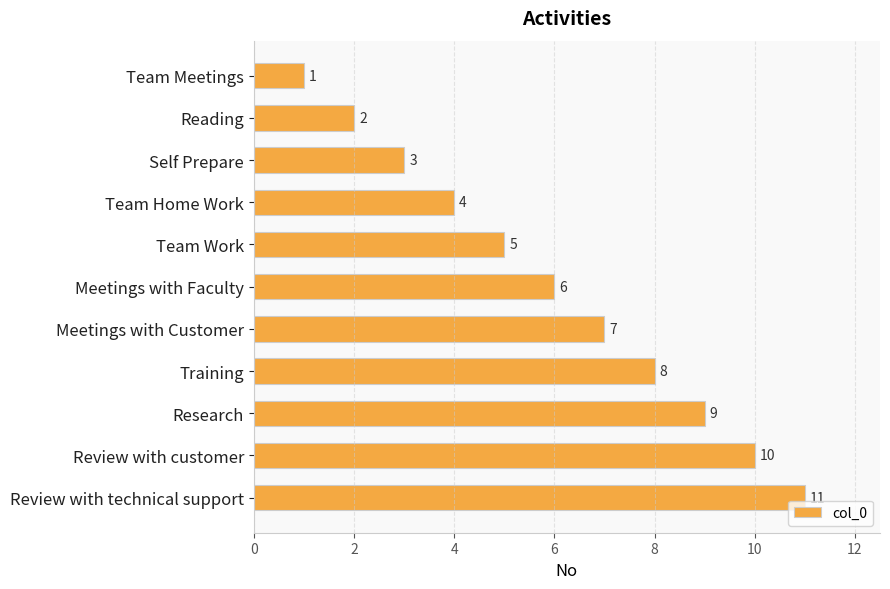

Does the chart contain any negative values?

No